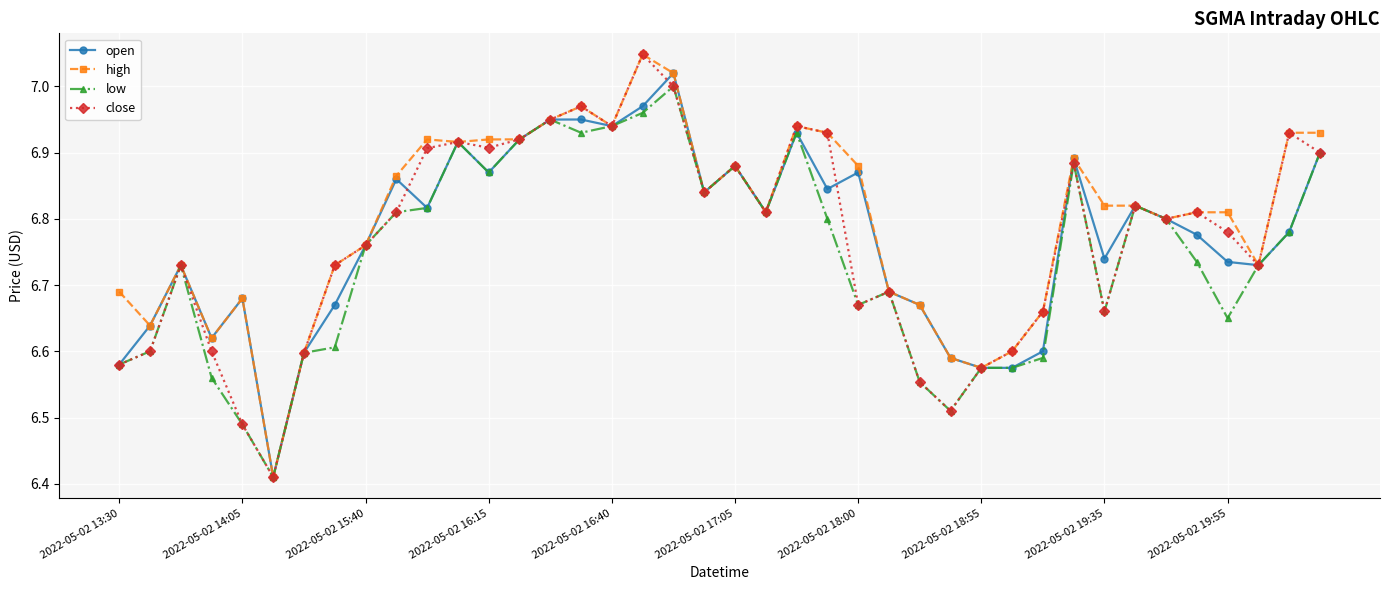

What is the maximum value shown in the chart?

7.0